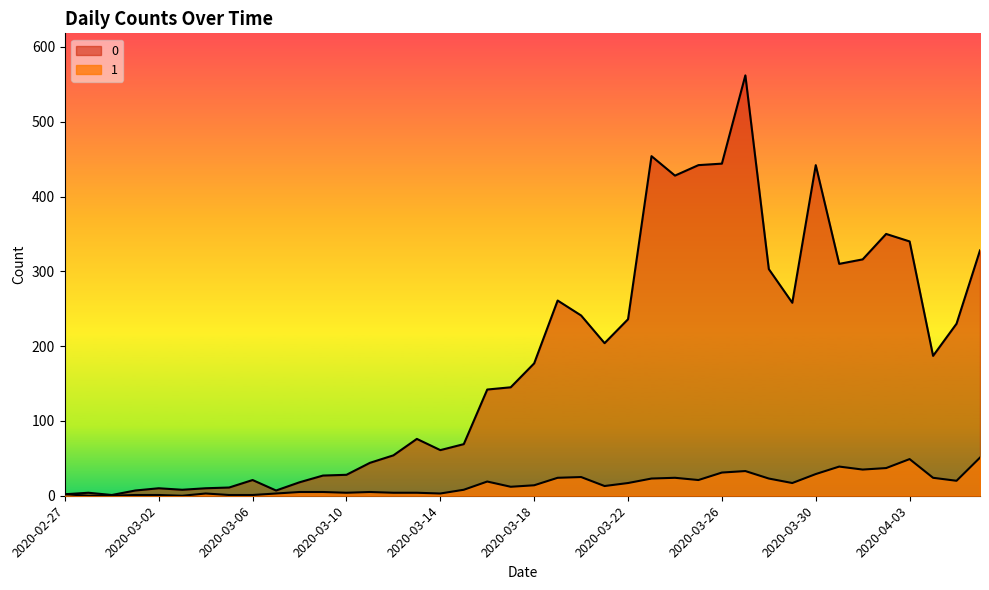

Reading left to right, transcribe all the data shown in this chart.

0: 2020-02-27=2	2020-02-28=4	2020-02-29=1	2020-03-01=7	2020-03-02=10	2020-03-03=8	2020-03-04=10	2020-03-05=11	2020-03-06=21	2020-03-07=7	2020-03-08=18	2020-03-09=27	2020-03-10=28	2020-03-11=44	2020-03-12=54	2020-03-13=76	2020-03-14=61	2020-03-15=69	2020-03-16=142	2020-03-17=145	2020-03-18=177	2020-03-19=261	2020-03-20=241	2020-03-21=204	2020-03-22=236	2020-03-23=454	2020-03-24=428	2020-03-25=442	2020-03-26=444	2020-03-27=562	2020-03-28=303	2020-03-29=258	2020-03-30=442	2020-03-31=310	2020-04-01=316	2020-04-02=350	2020-04-03=340	2020-04-04=187	2020-04-05=230	2020-04-06=328
1: 2020-02-27=2	2020-02-28=0	2020-02-29=0	2020-03-01=1	2020-03-02=1	2020-03-03=0	2020-03-04=3	2020-03-05=1	2020-03-06=1	2020-03-07=3	2020-03-08=5	2020-03-09=5	2020-03-10=4	2020-03-11=5	2020-03-12=4	2020-03-13=4	2020-03-14=3	2020-03-15=8	2020-03-16=19	2020-03-17=12	2020-03-18=14	2020-03-19=24	2020-03-20=25	2020-03-21=13	2020-03-22=17	2020-03-23=23	2020-03-24=24	2020-03-25=21	2020-03-26=31	2020-03-27=33	2020-03-28=23	2020-03-29=17	2020-03-30=29	2020-03-31=39	2020-04-01=35	2020-04-02=37	2020-04-03=49	2020-04-04=24	2020-04-05=20	2020-04-06=51